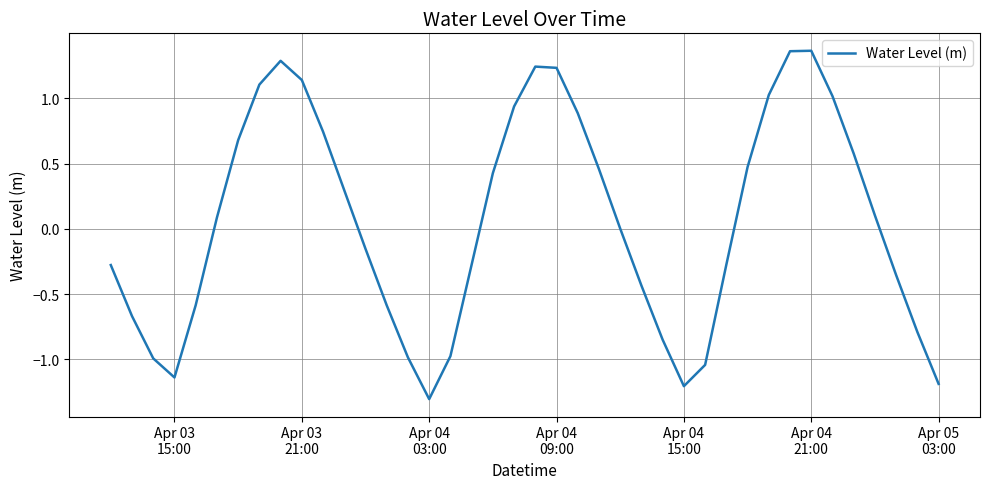

What is the difference between the maximum and minimum values?

2.7